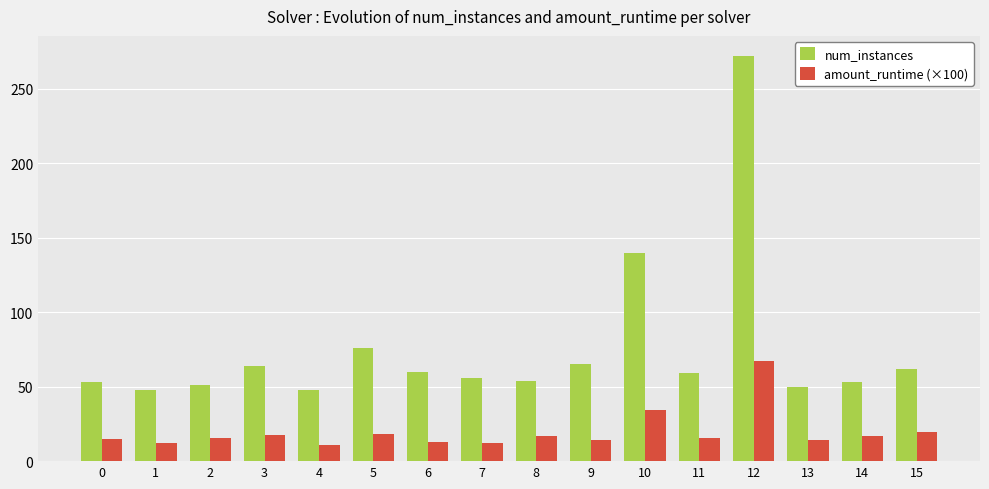

What is the spread (max minus min) of values at 15?

42.4